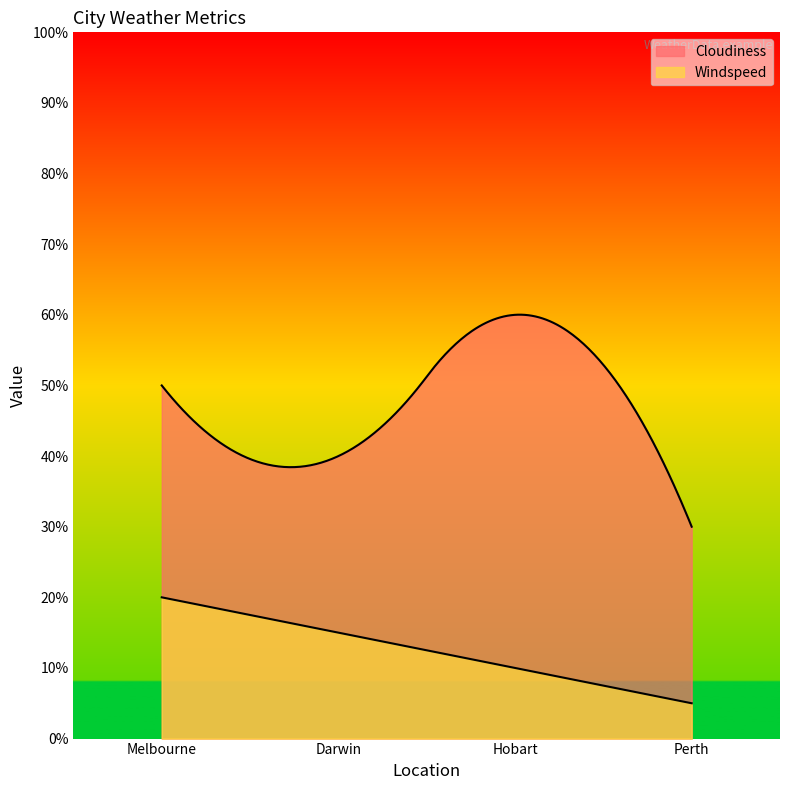

What are all the series names shown in the legend?

Cloudiness, Windspeed